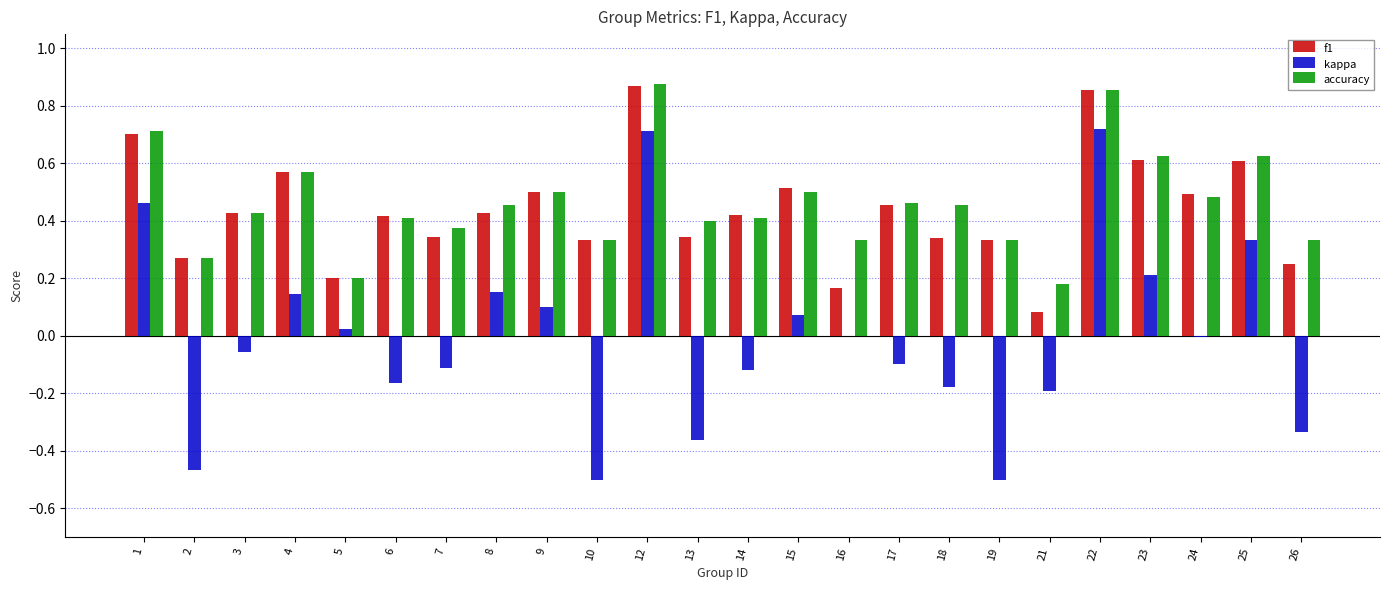

How many distinct data groups are displayed?

3